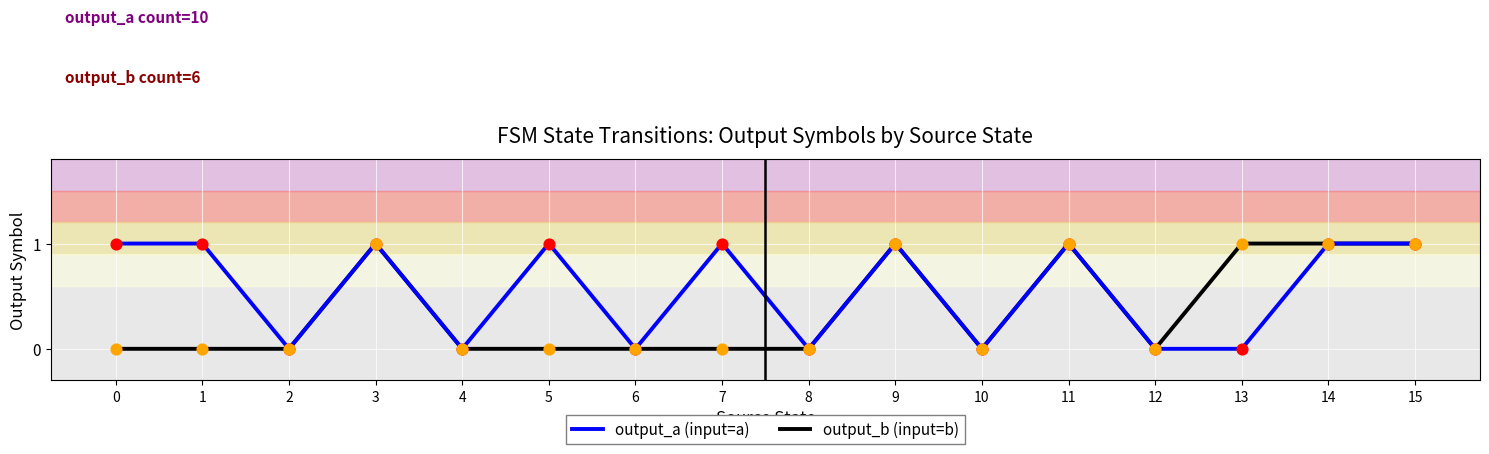

Is the value of output_b (input=b) at 0 greater than the value of output_a (input=a) at 1?

No